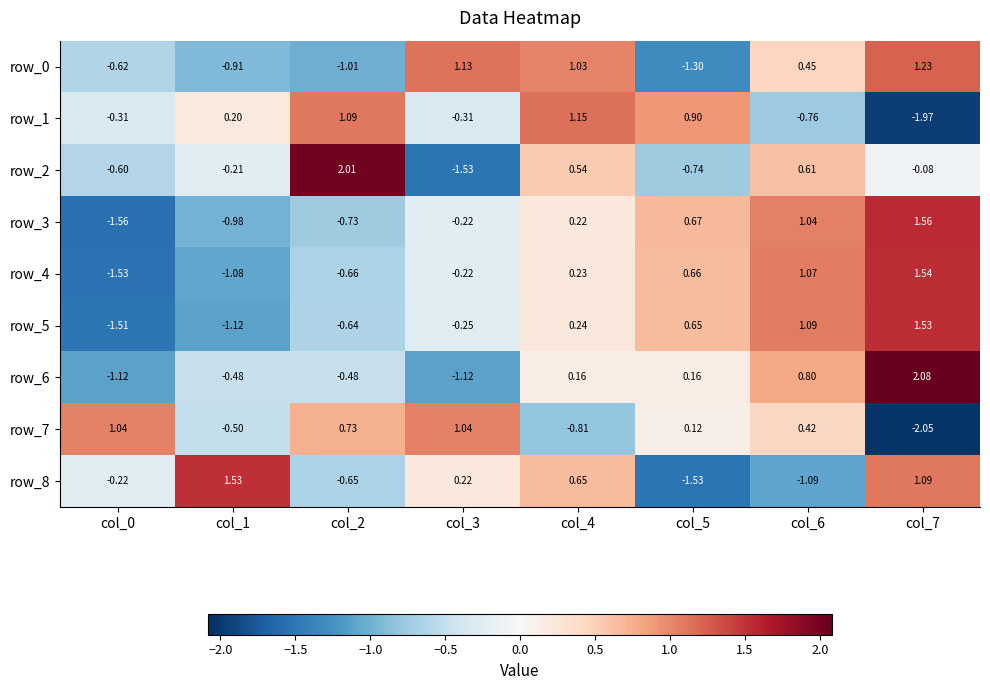

How many values in row_1 are above zero?

4